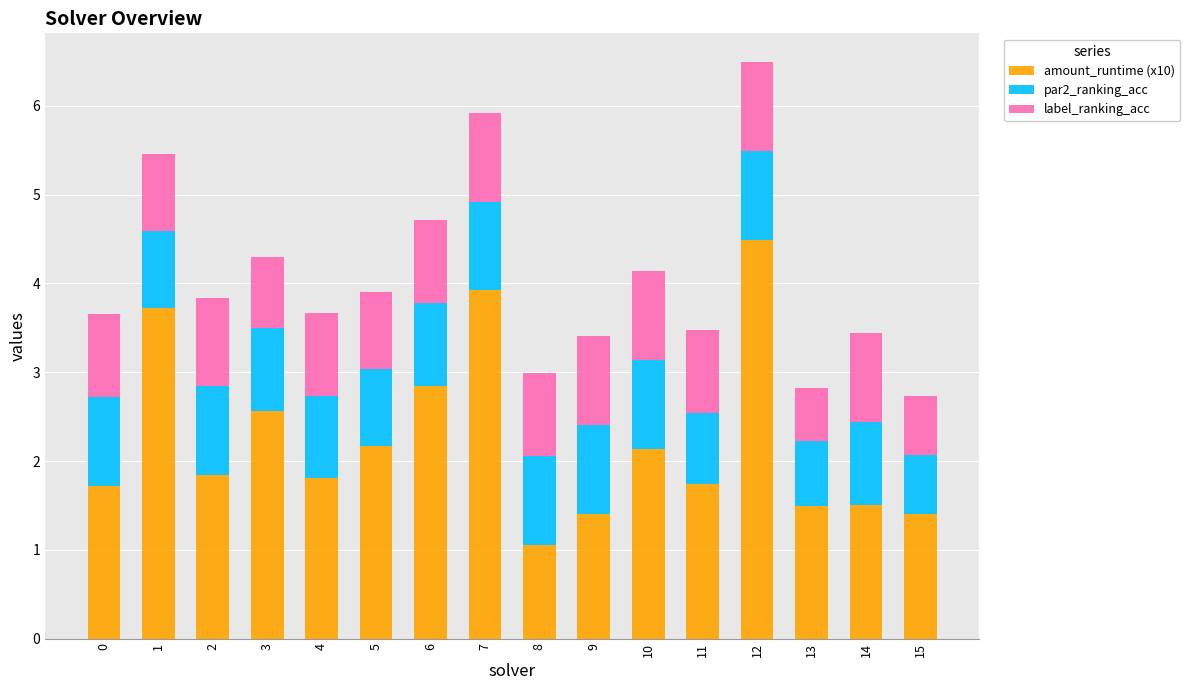

At which category is the sum across all series the highest?

12